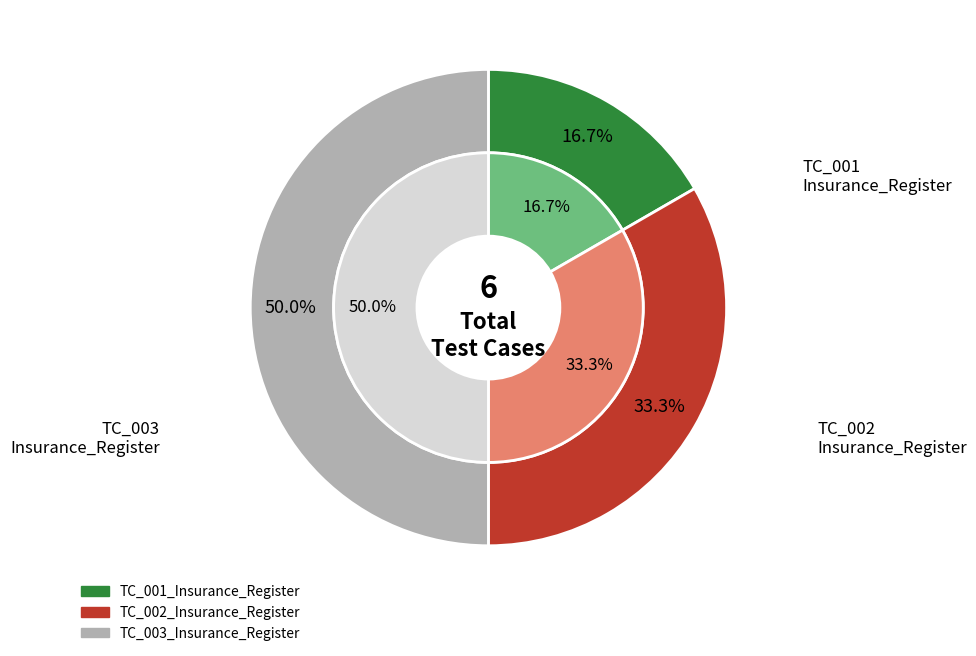

How many slices are in this pie chart?

3